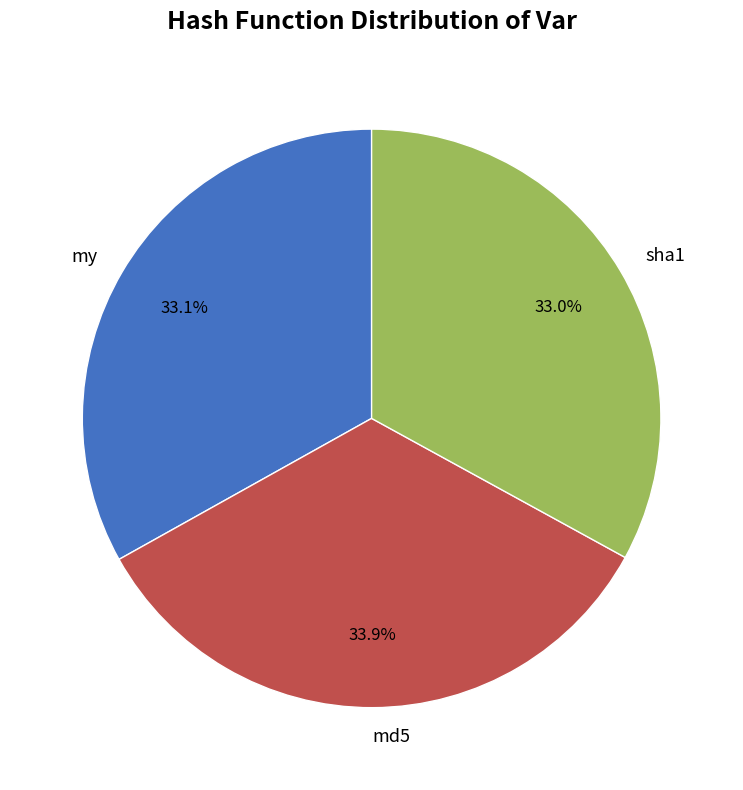

Is it true that my is 19% of the pie?

False